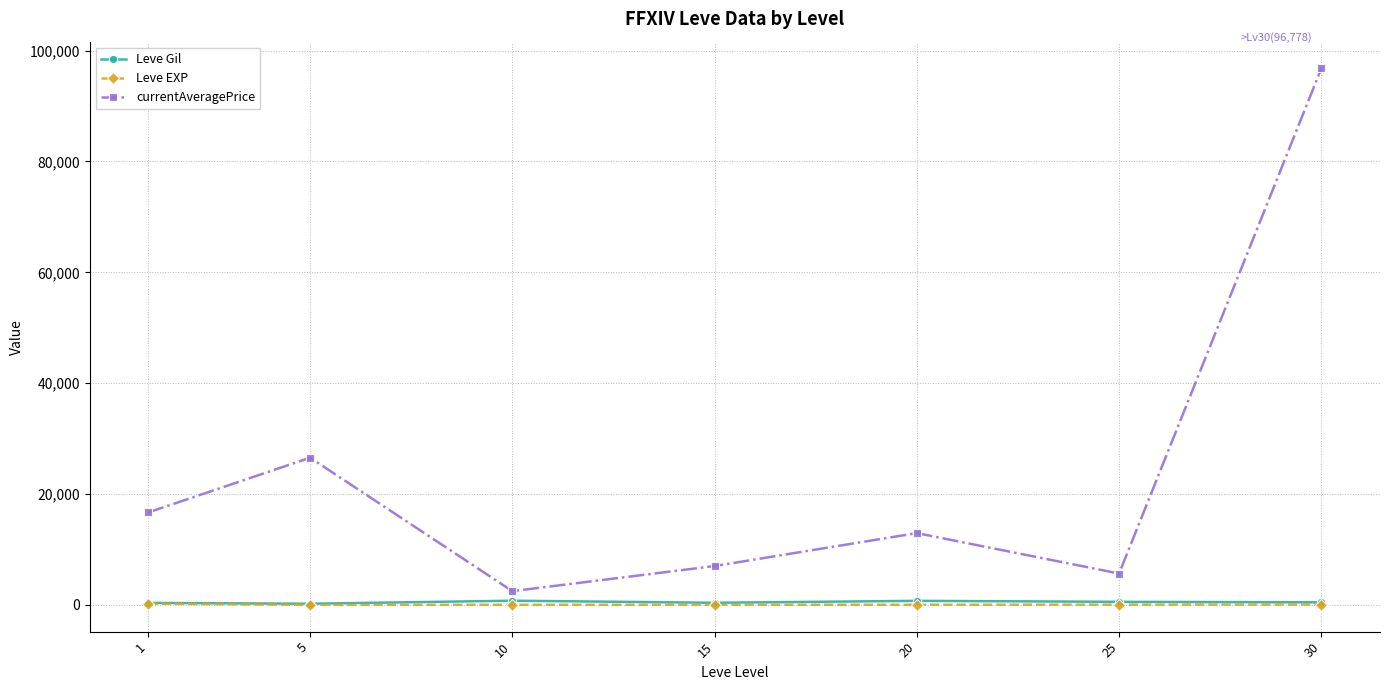

What is the difference between the second highest and minimum values in the Leve EXP series?

47.9